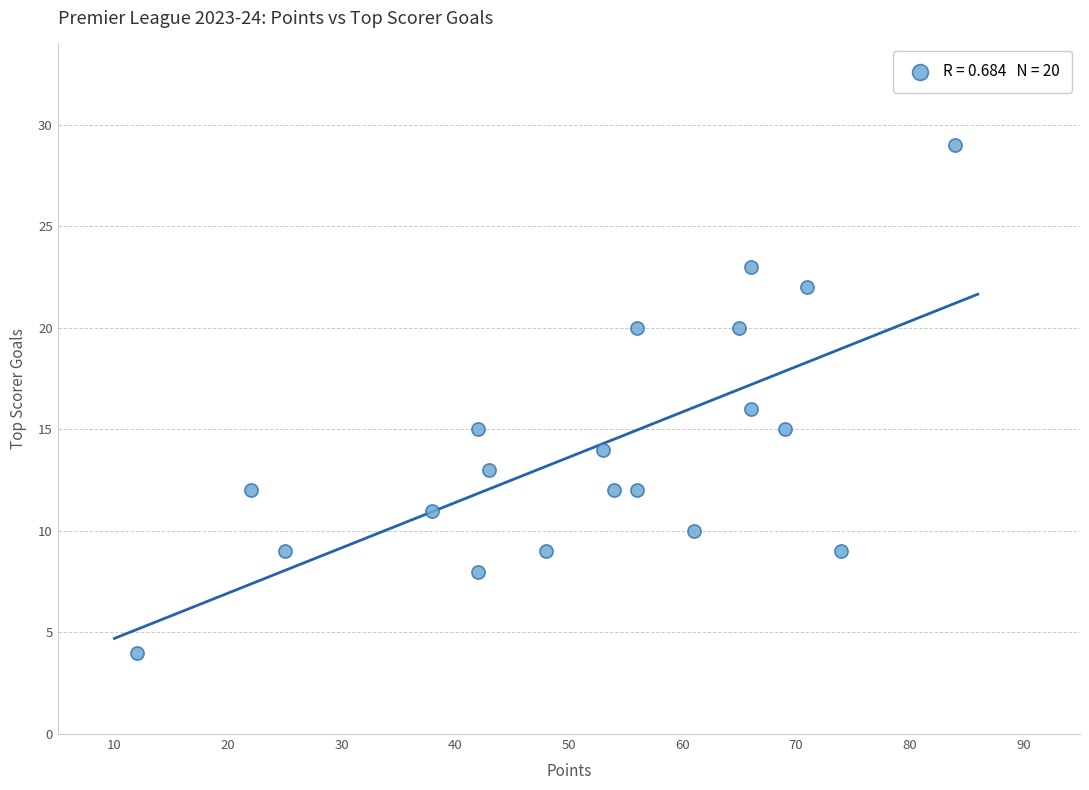

What is the range of X values (max minus min)?

72